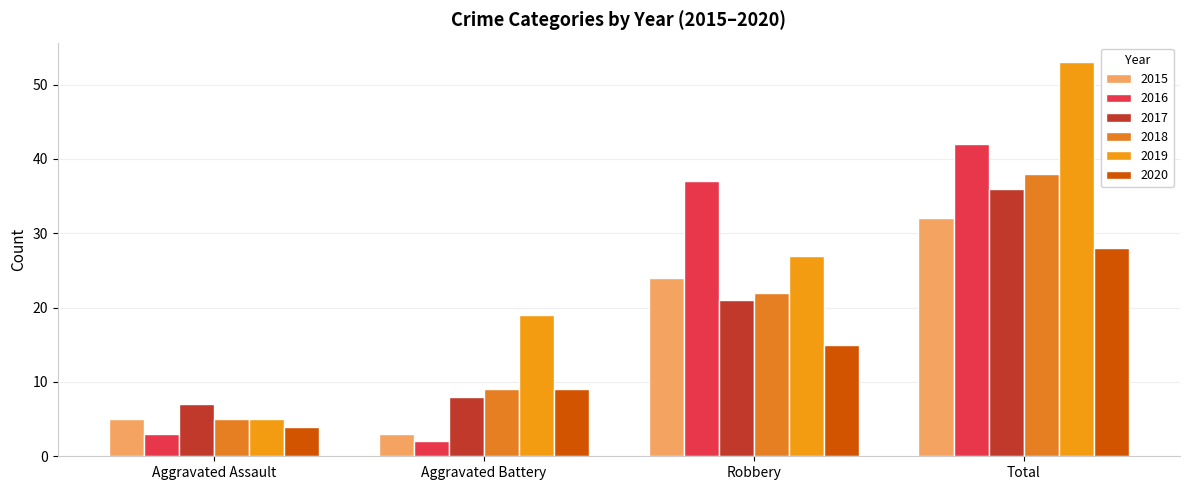

What is the difference between the 2015 values at Aggravated Assault and Aggravated Battery?

2